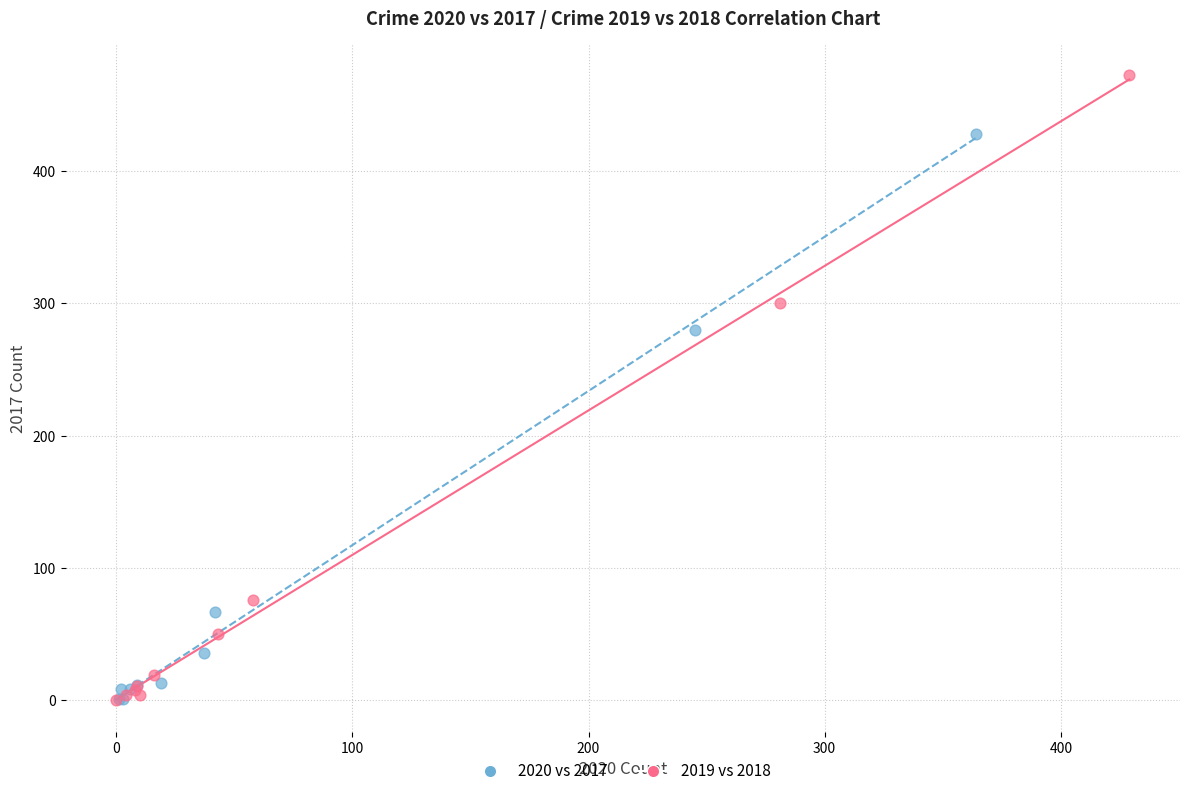

Which series has the widest spread of Y values?

2019 vs 2018